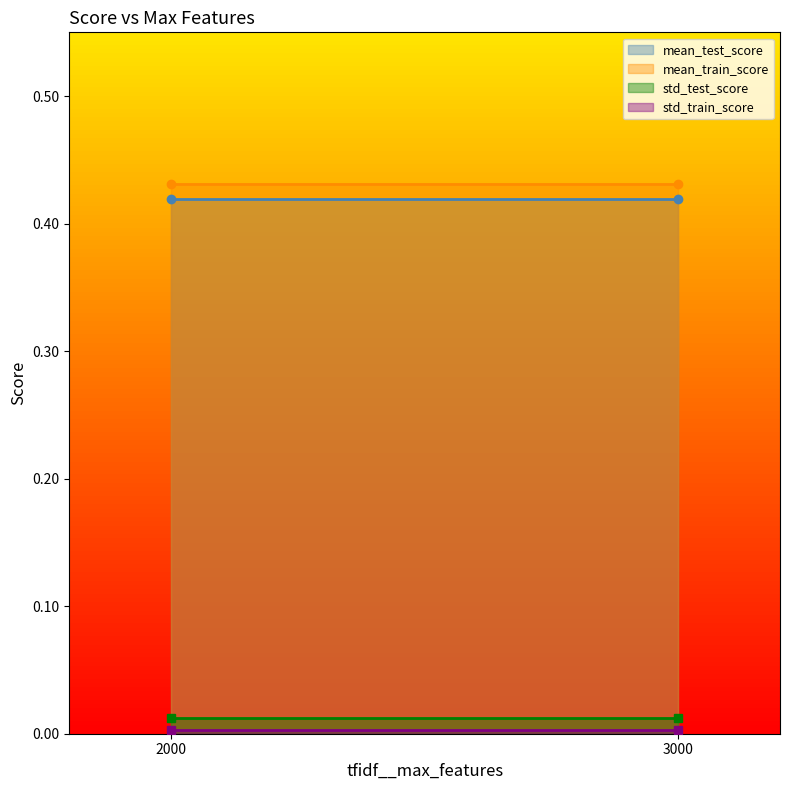

Read the mean_test_score value at 2000.

0.4